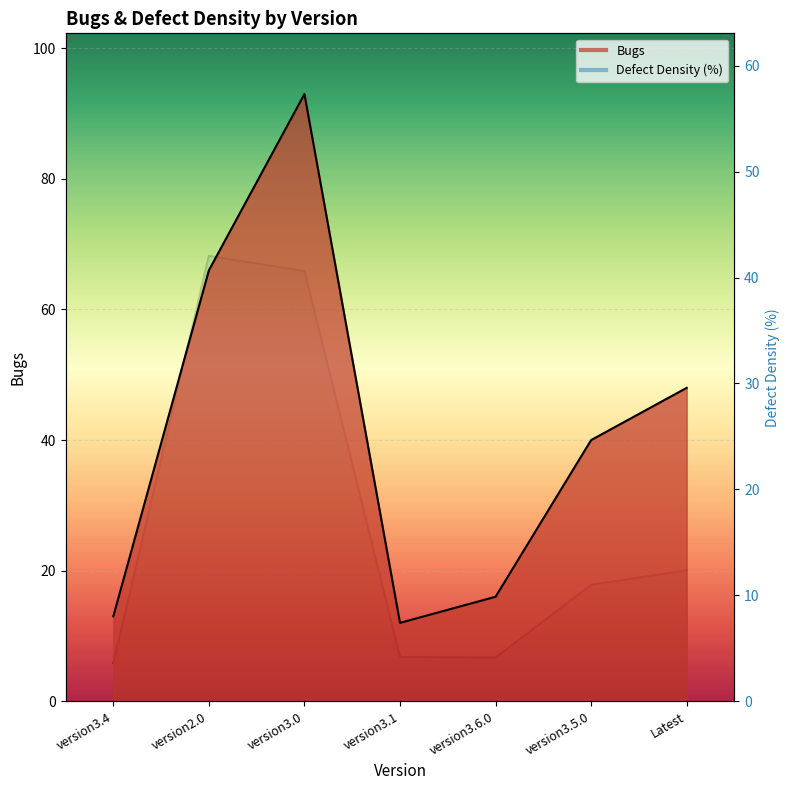

What is the minimum value shown in the chart?

3.6